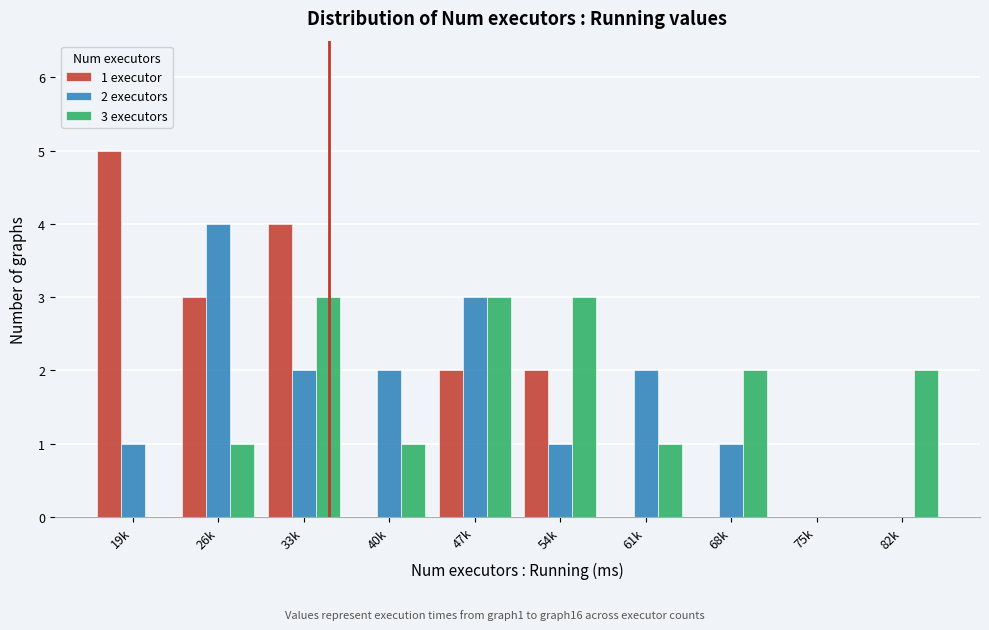

Reading right to left, list all the values displayed in this chart.

1 executor: 82k=0	75k=0	68k=0	61k=0	54k=2	47k=2	40k=0	33k=4	26k=3	19k=5
2 executors: 82k=0	75k=0	68k=1	61k=2	54k=1	47k=3	40k=2	33k=2	26k=4	19k=1
3 executors: 82k=2	75k=0	68k=2	61k=1	54k=3	47k=3	40k=1	33k=3	26k=1	19k=0